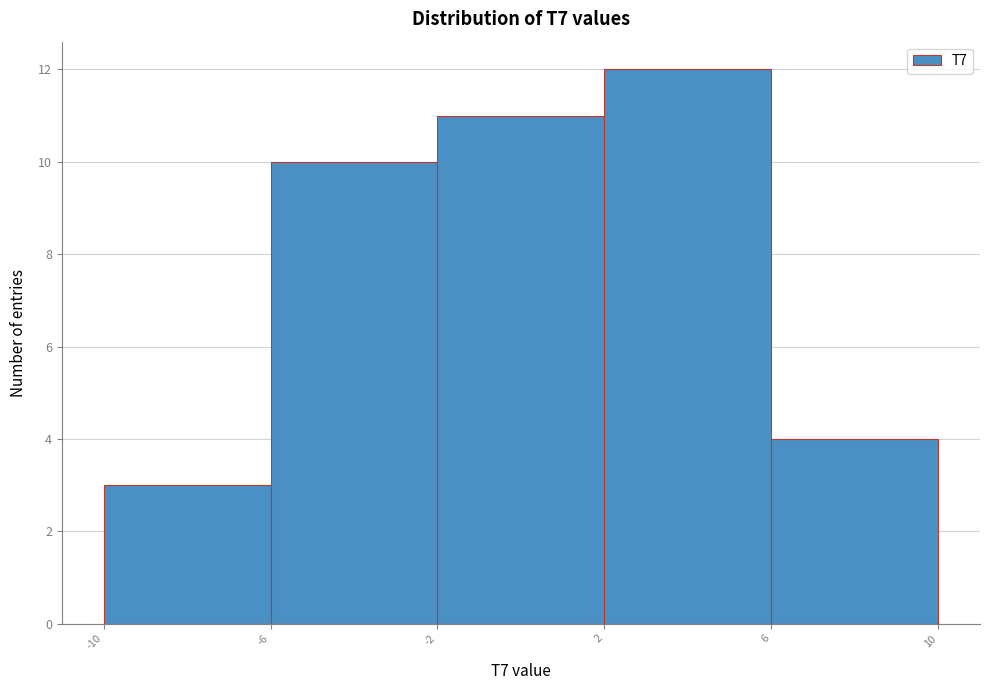

Reading left to right, list every bar in this chart as the range it spans on the x-axis followed by its height. The values are not printed on the chart, so give them approximately, as read against the axis.

-10 to -6: 3
-6 to -2: 10
-2 to 2: 11
2 to 6: 12
6 to 10: 4